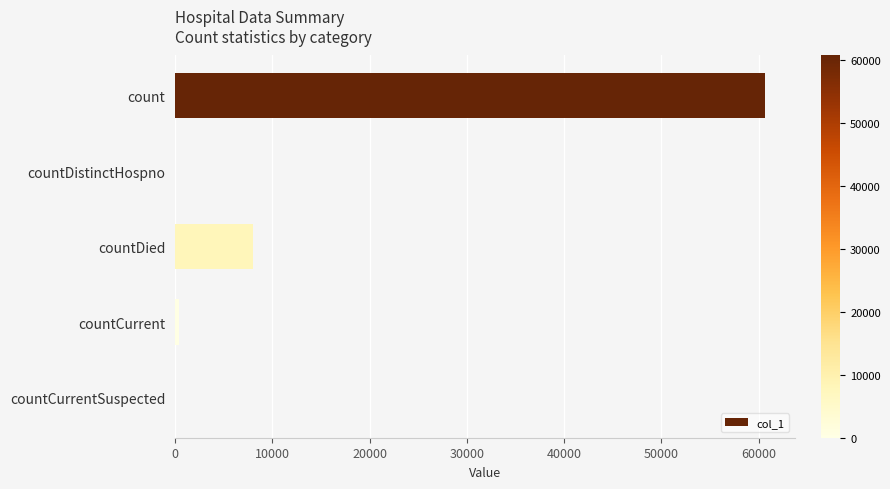

Count the number of categories in the chart.

5